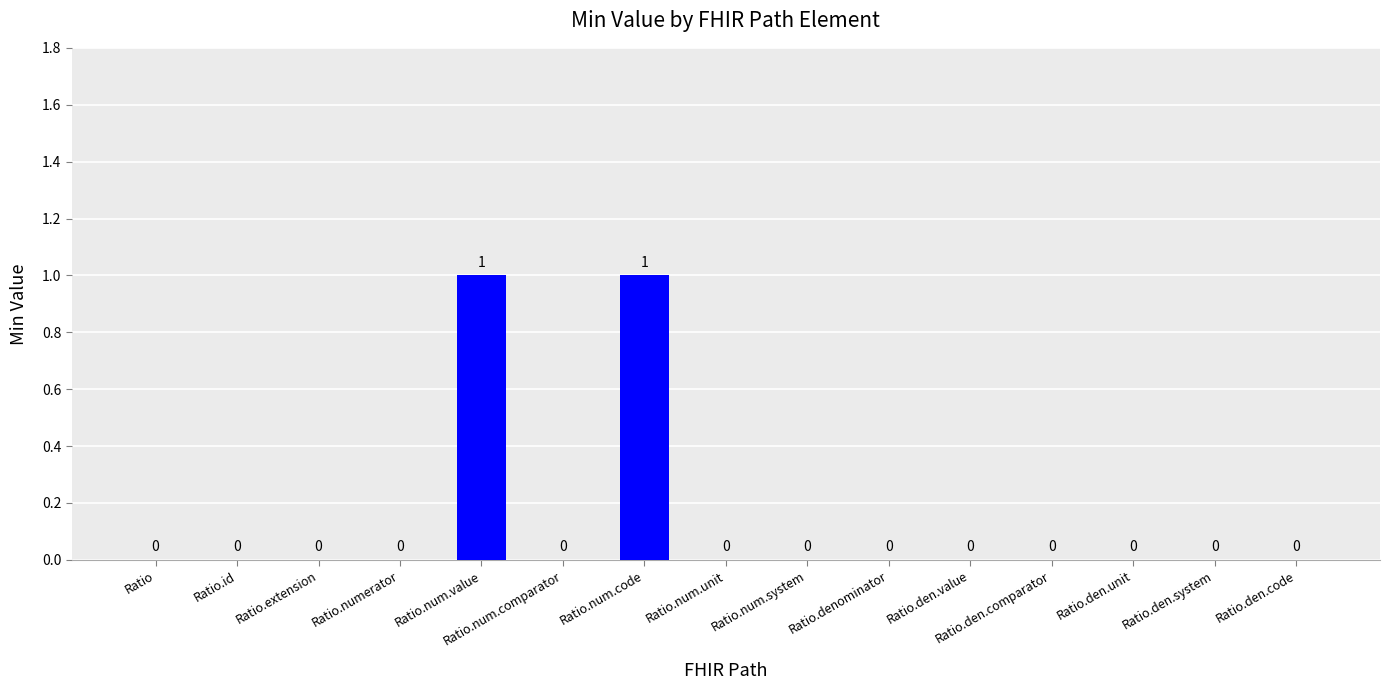

The value at Ratio.den.system is 0. True or false?

True